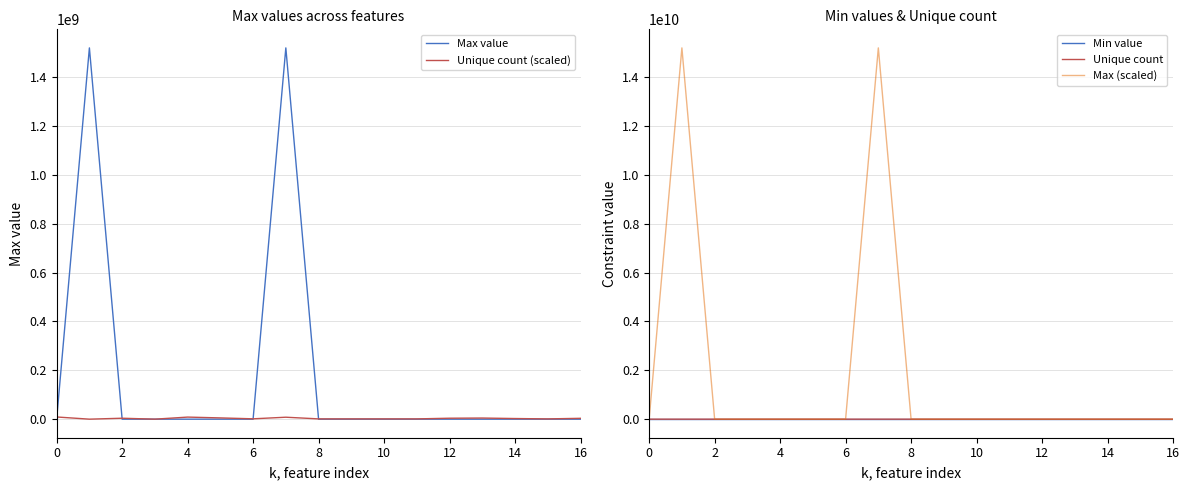

What is the difference between the second highest and second lowest values in the Min value series?

11